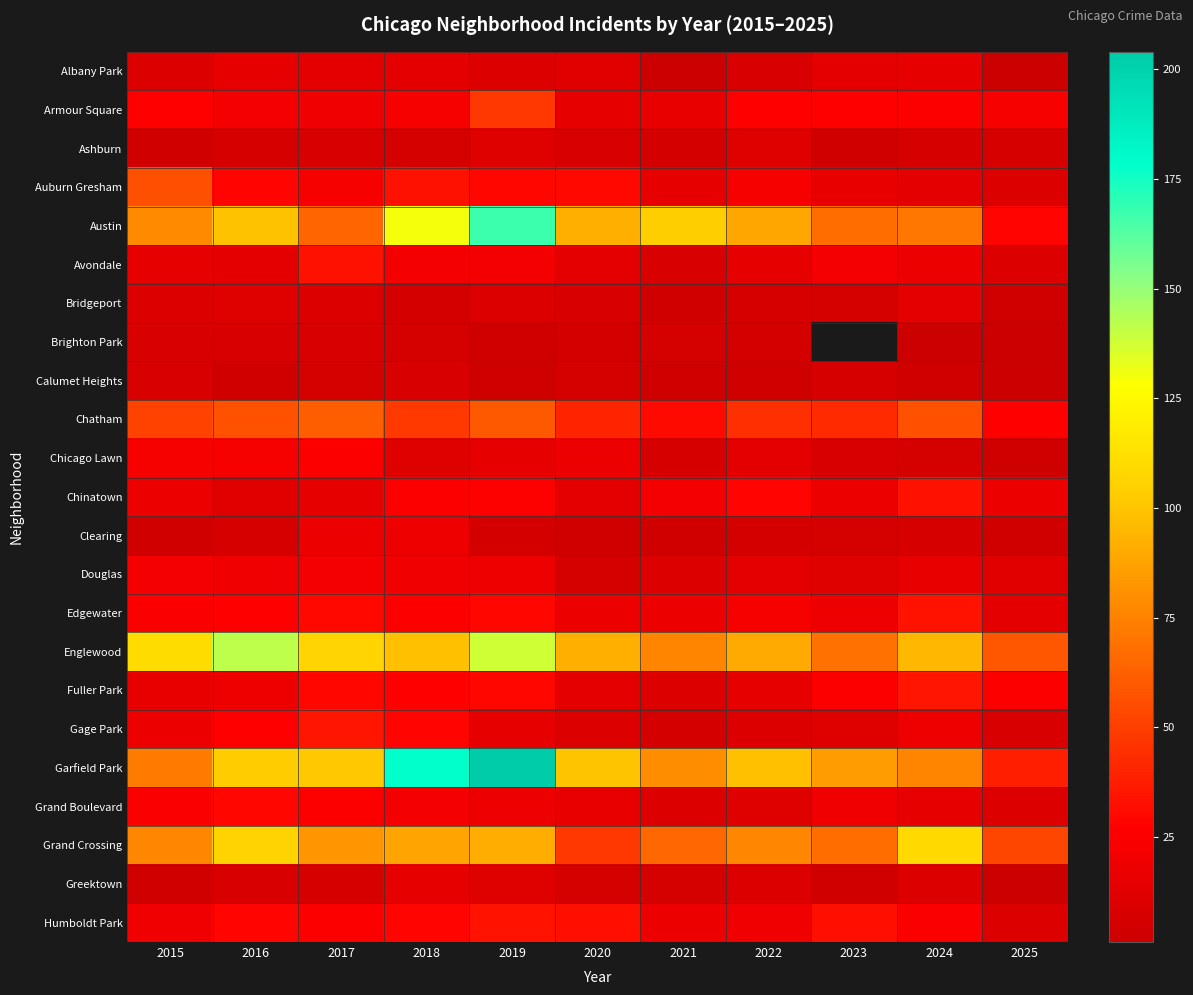

What is the smallest value displayed?

1.0